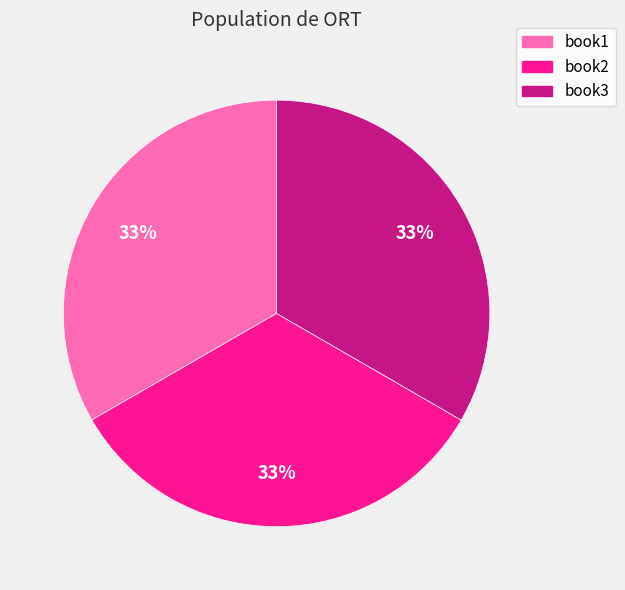

What is the ratio of the value at book1 to the value at book2?

1.0